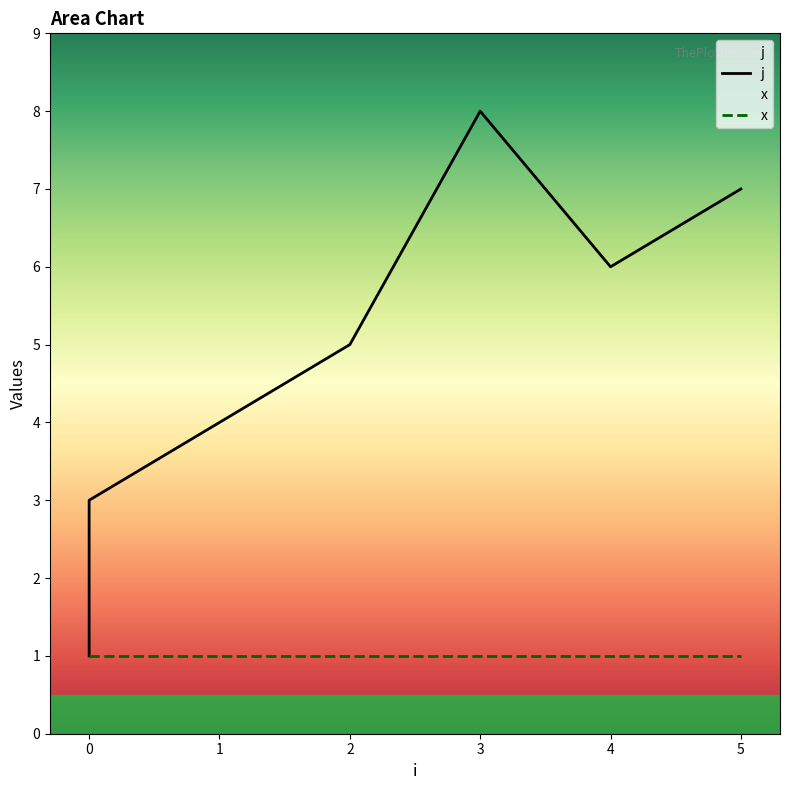

The chart shows a value of 3 at 0. True or false?

True